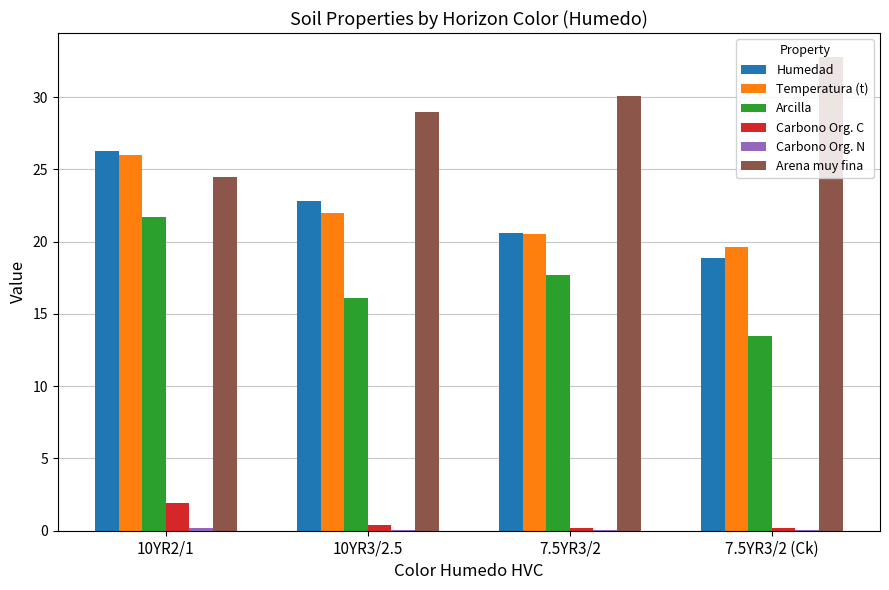

Does the chart contain stacked bars?

No